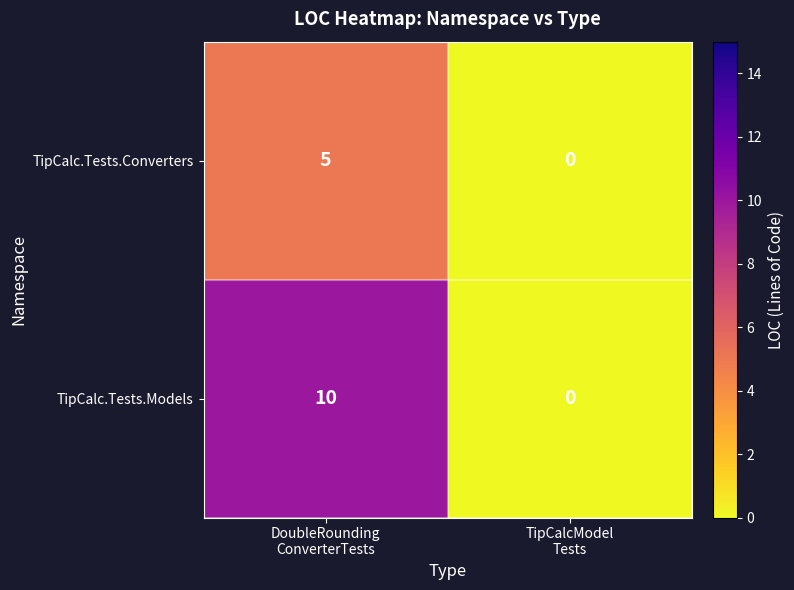

Reading left to right, transcribe all the data shown in this chart.

TipCalc.Tests.Converters: 5	0
TipCalc.Tests.Models: 10	0